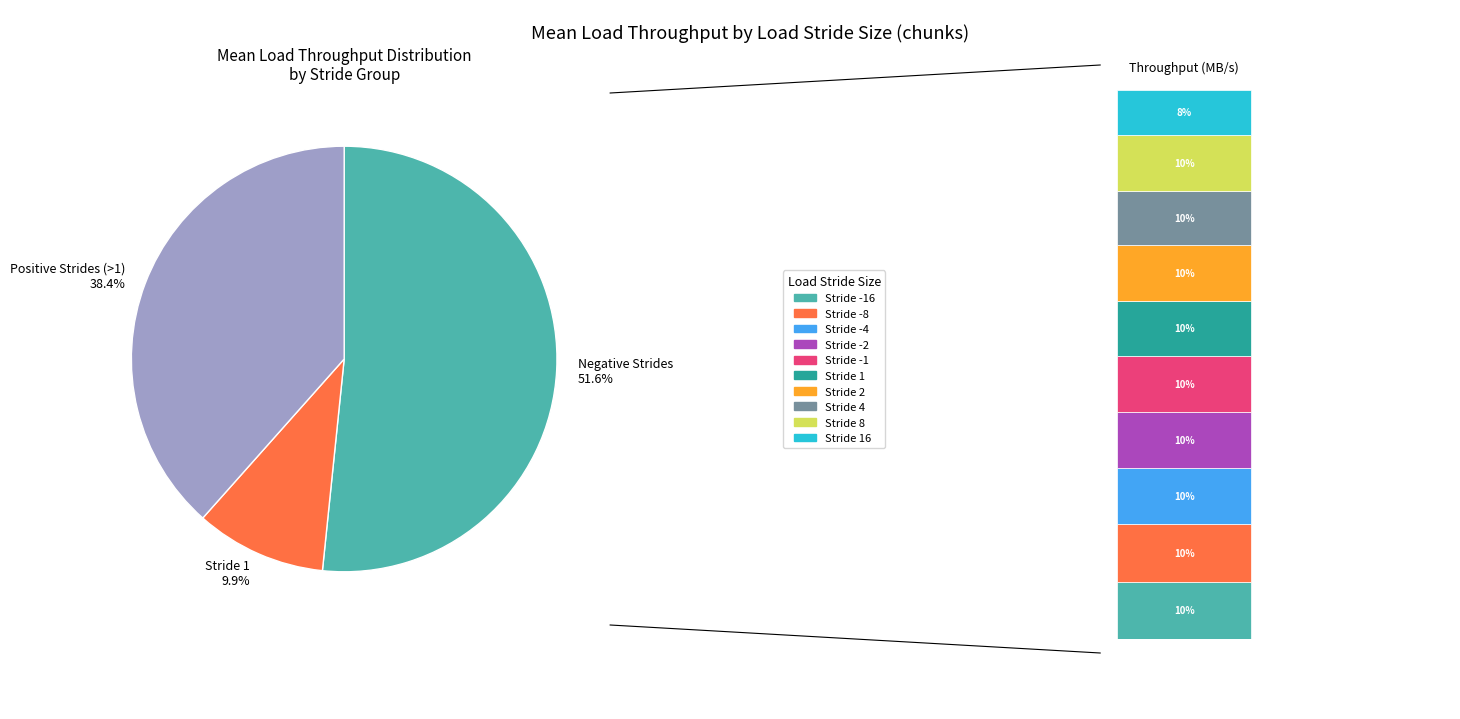

Which slice is the smallest?

16